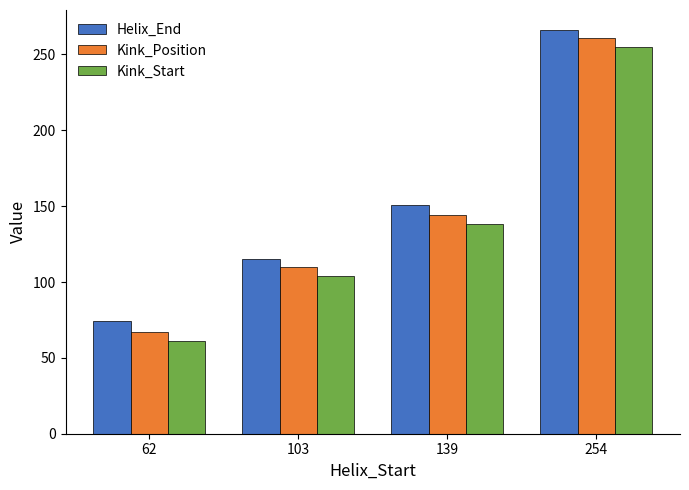

True or false: Kink_Start has a value of 170 at 254.

False